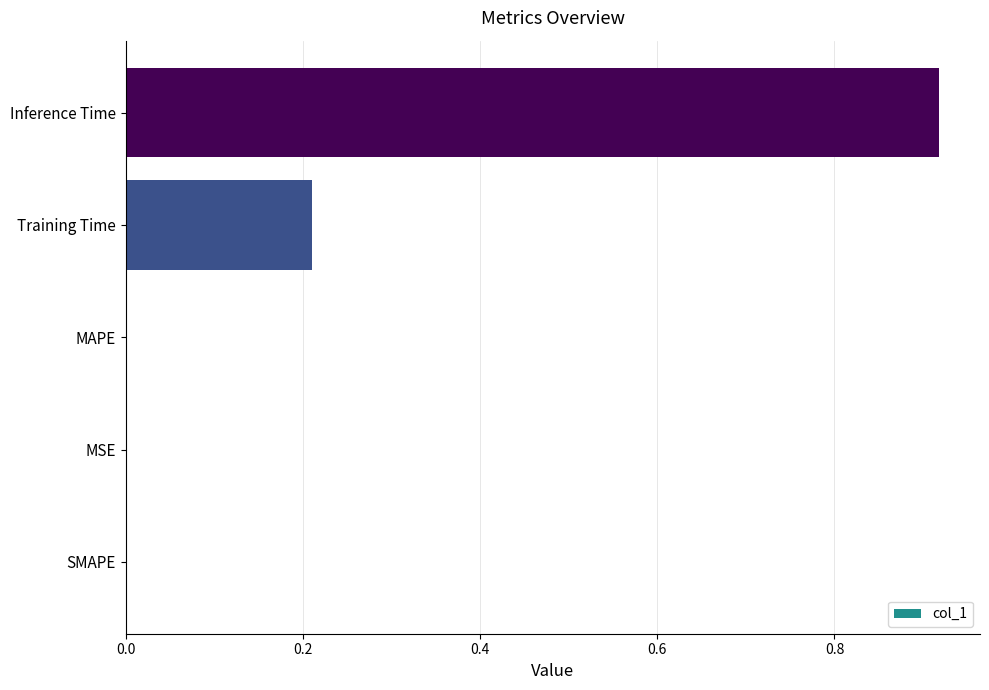

What is the sum of all values?

1.1